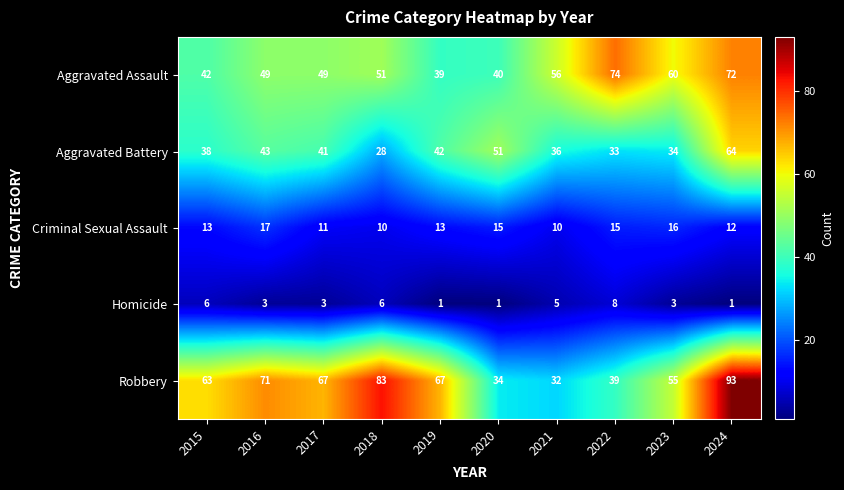

At 2023, list the series in order from largest to smallest.

Aggravated Assault, Robbery, Aggravated Battery, Criminal Sexual Assault, Homicide